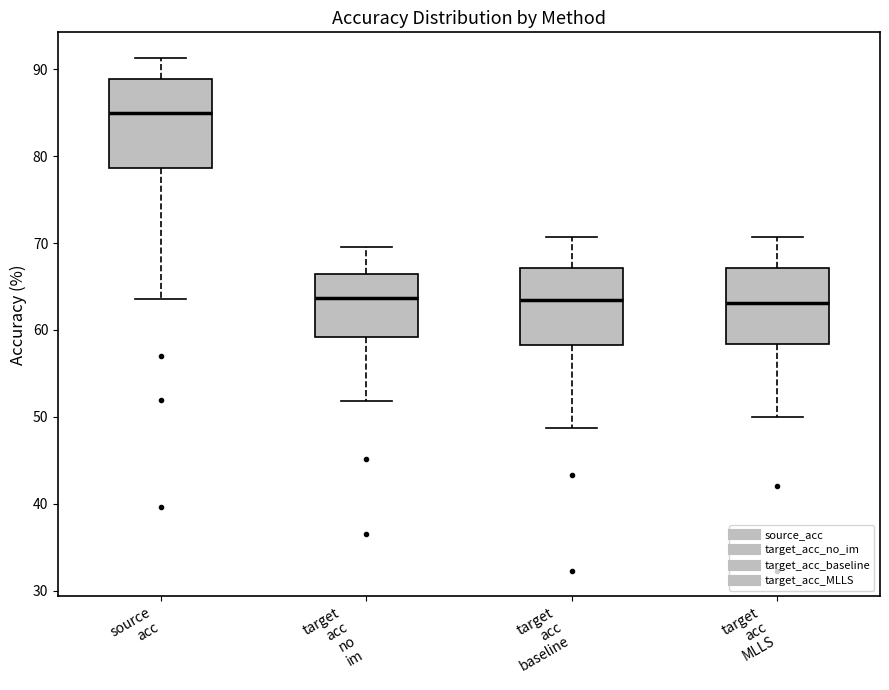

Reading left to right, transcribe this box plot: for each box, give where its median line is, the range the box spans, and where its two whiskers end, as read against the y-axis. The values are not printed on the chart, so give them approximately, as read against the axis.

source acc: median 85, box 79 to 89, whiskers 64 to 91
target acc no im: median 64, box 59 to 66, whiskers 52 to 70
target acc baseline: median 63, box 58 to 67, whiskers 49 to 71
target acc MLLS: median 63, box 58 to 67, whiskers 50 to 71